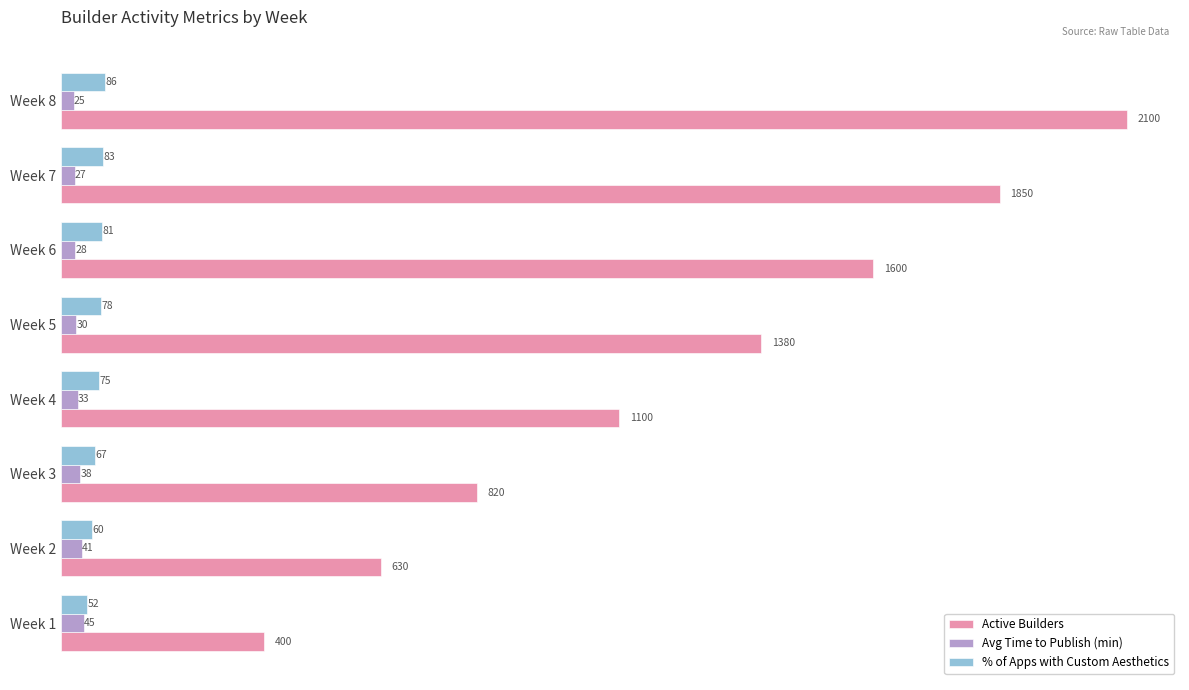

Which series changed the most between Week 4 and Week 7?

Active Builders